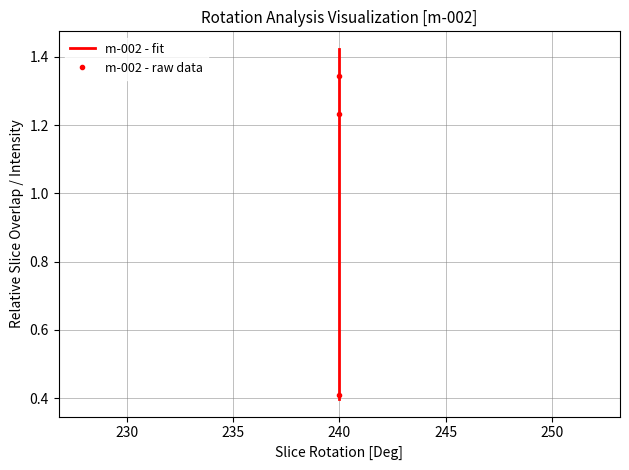

At how many categories does at least one series exceed 0?

3